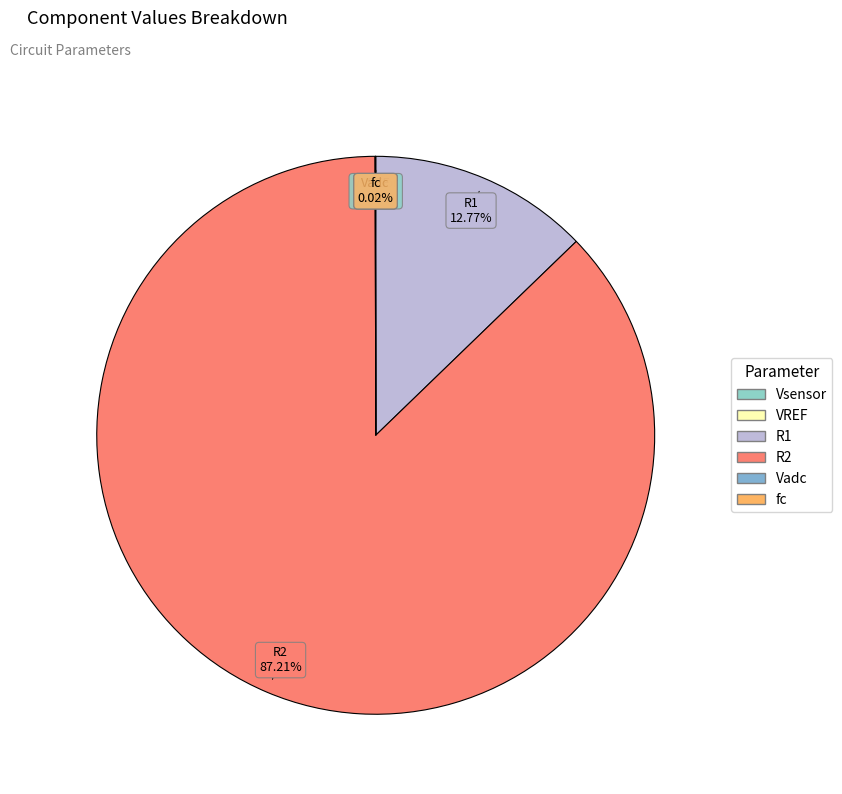

What is the majority slice?

R2